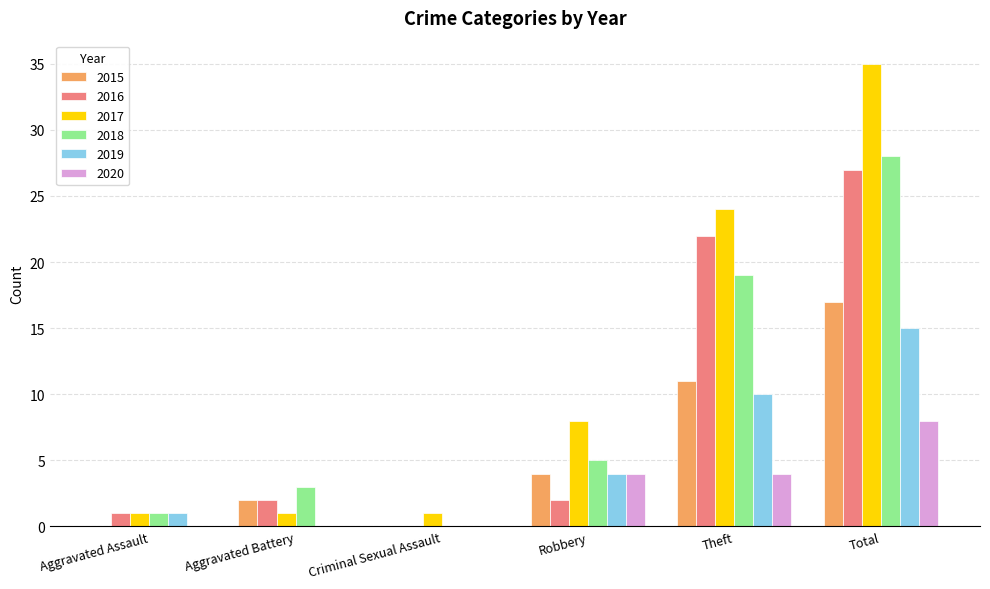

Reading left to right, extract all data points from this chart.

2015: Aggravated Assault=0	Aggravated Battery=2	Criminal Sexual Assault=0	Robbery=4	Theft=11	Total=17
2016: Aggravated Assault=1	Aggravated Battery=2	Criminal Sexual Assault=0	Robbery=2	Theft=22	Total=27
2017: Aggravated Assault=1	Aggravated Battery=1	Criminal Sexual Assault=1	Robbery=8	Theft=24	Total=35
2018: Aggravated Assault=1	Aggravated Battery=3	Criminal Sexual Assault=0	Robbery=5	Theft=19	Total=28
2019: Aggravated Assault=1	Aggravated Battery=0	Criminal Sexual Assault=0	Robbery=4	Theft=10	Total=15
2020: Aggravated Assault=0	Aggravated Battery=0	Criminal Sexual Assault=0	Robbery=4	Theft=4	Total=8